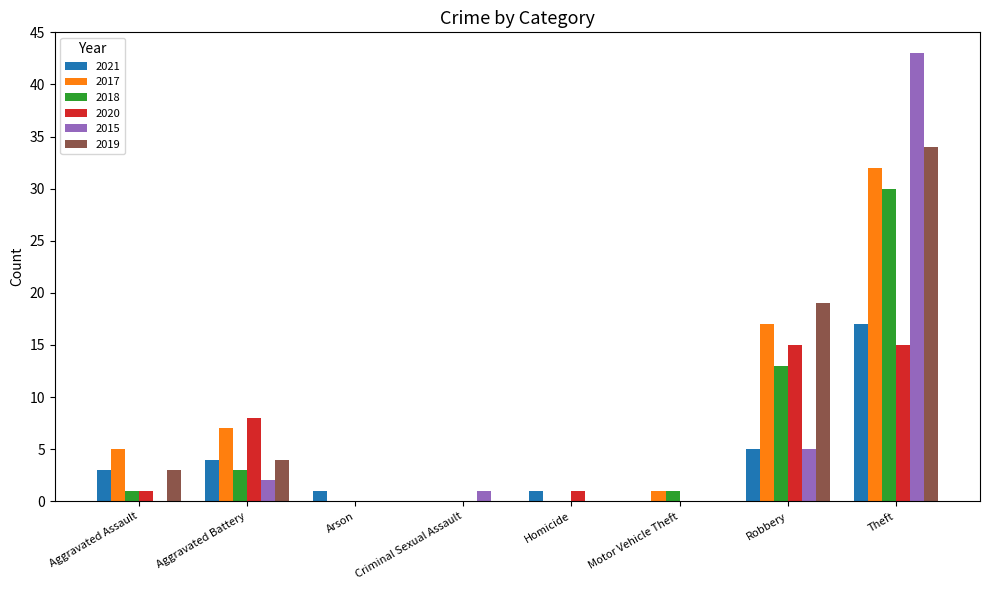

Between Aggravated Assault and Aggravated Battery, which series saw the biggest shift?

2020